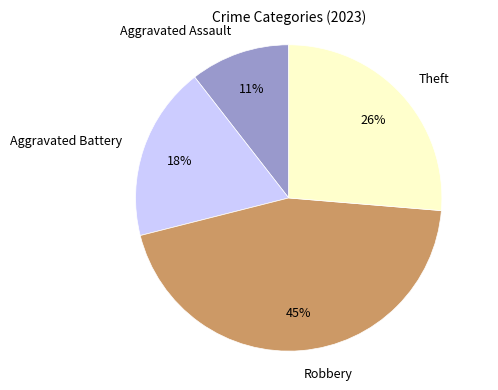

To the nearest percent, what is the average slice percentage?

25%